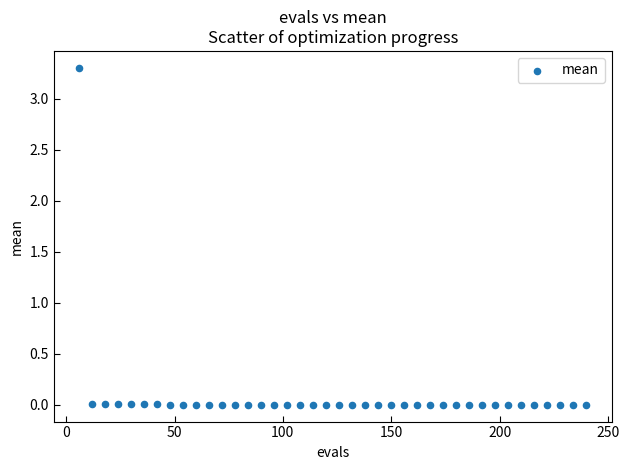

What is the range of Y values (max minus min)?

3.3